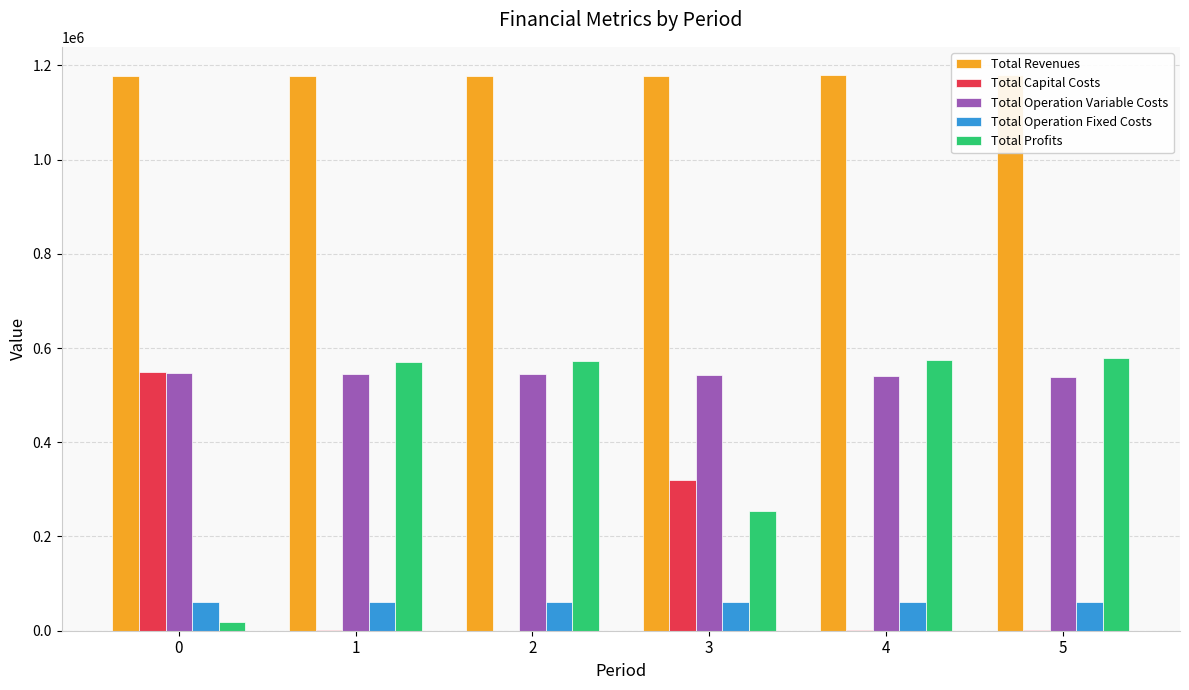

Which series has the widest spread of values?

Total Profits